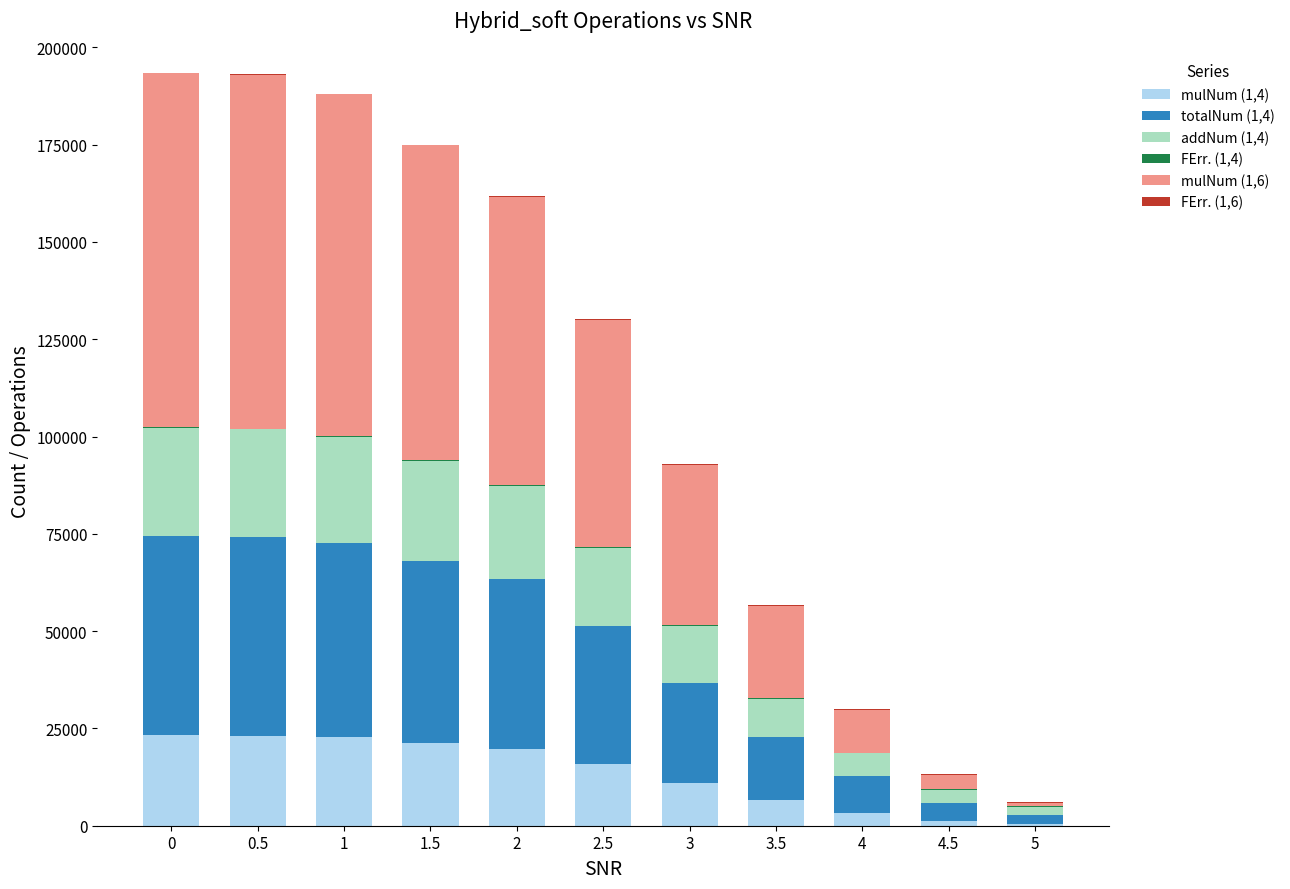

Is it true that mulNum (1,4) equals 40233.6 at 0?

False